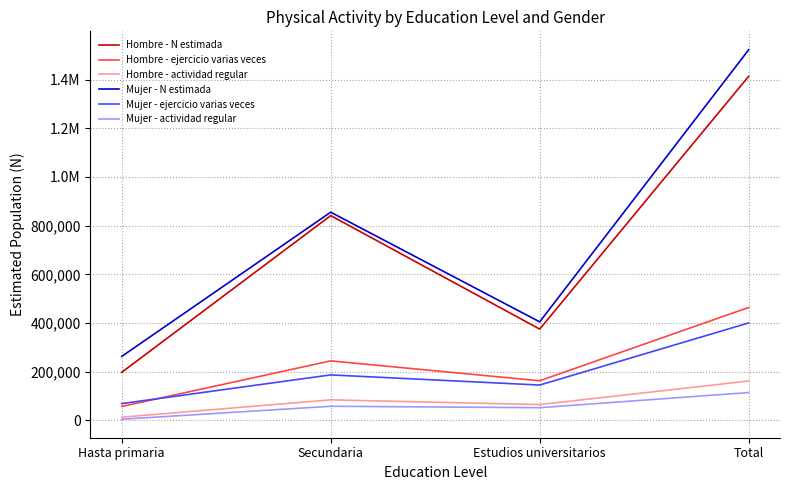

Which category has the lowest value in the Mujer - actividad regular series?

Hasta primaria